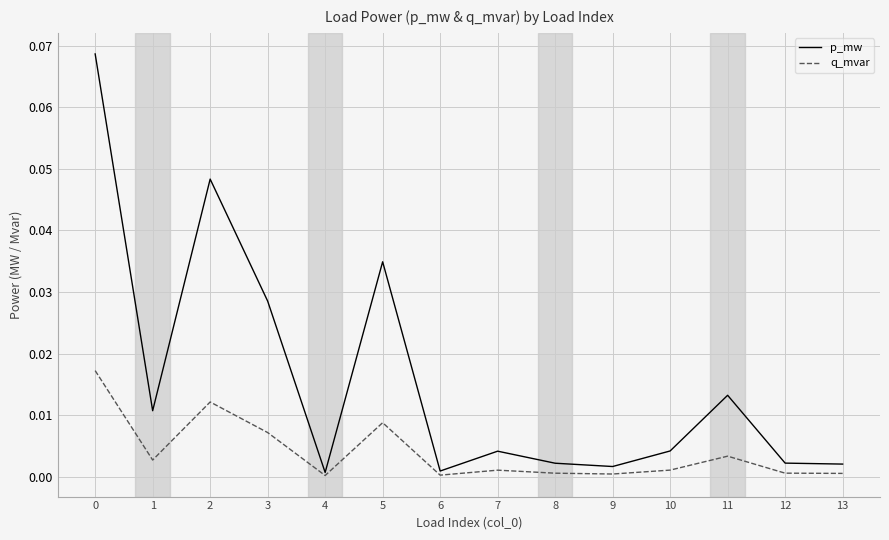

Which series has the widest spread of values?

p_mw